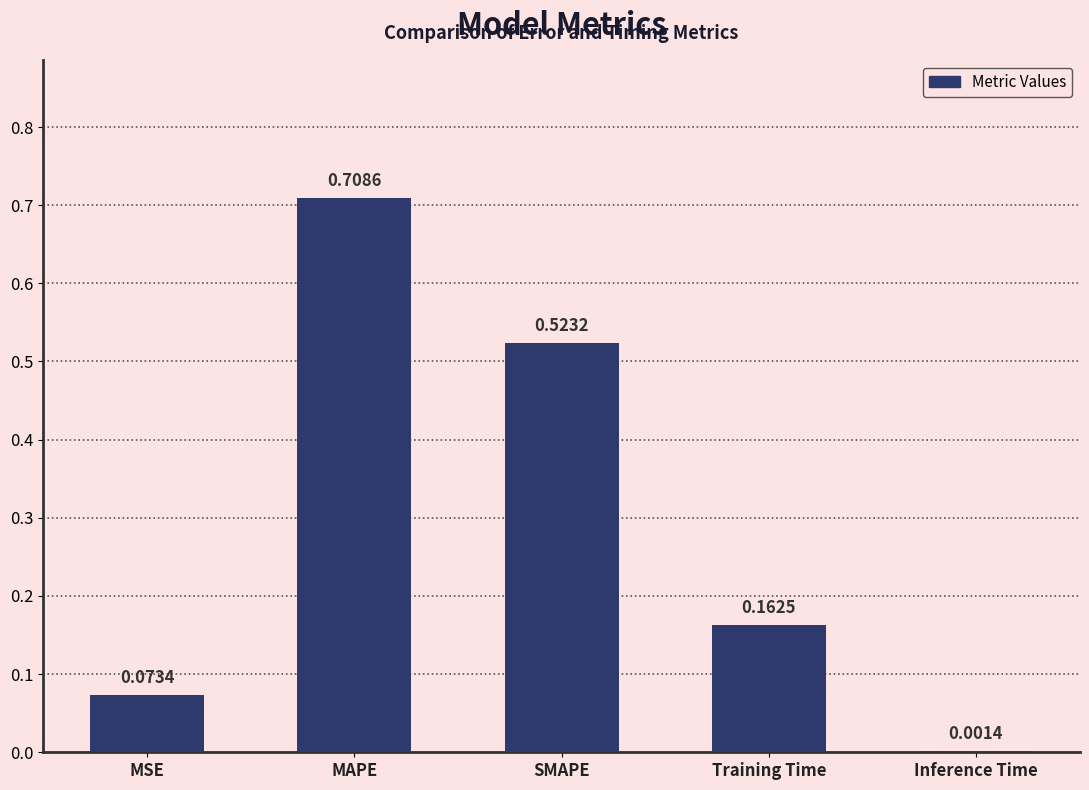

Which has a higher value, MSE or Inference Time?

MSE